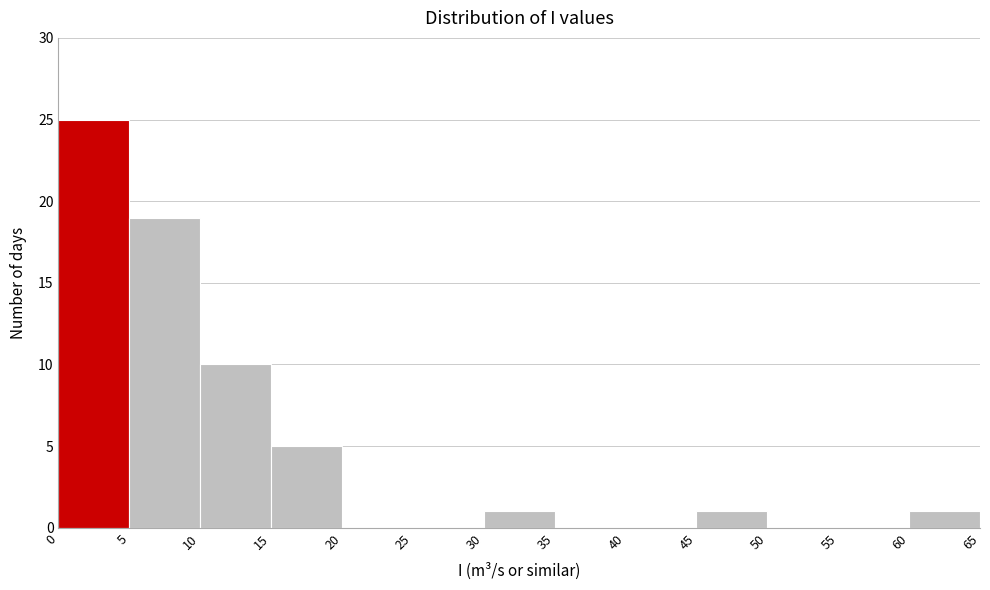

How tall is the bar that spans 5 to 10 on the x-axis? The values are not printed on the chart, so give them approximately, as read against the axis.

19